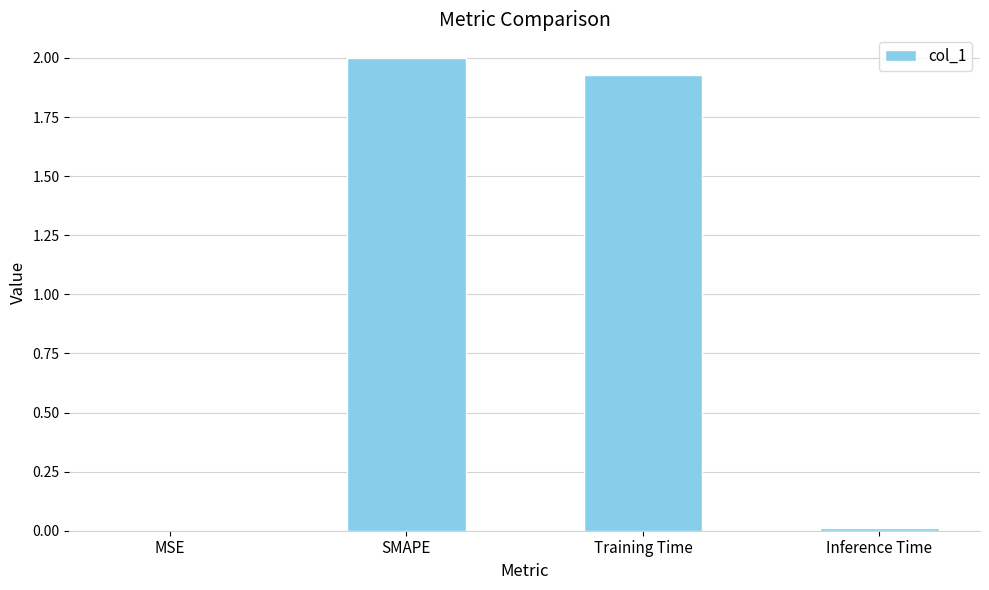

What is the maximum value shown in the chart?

2.0